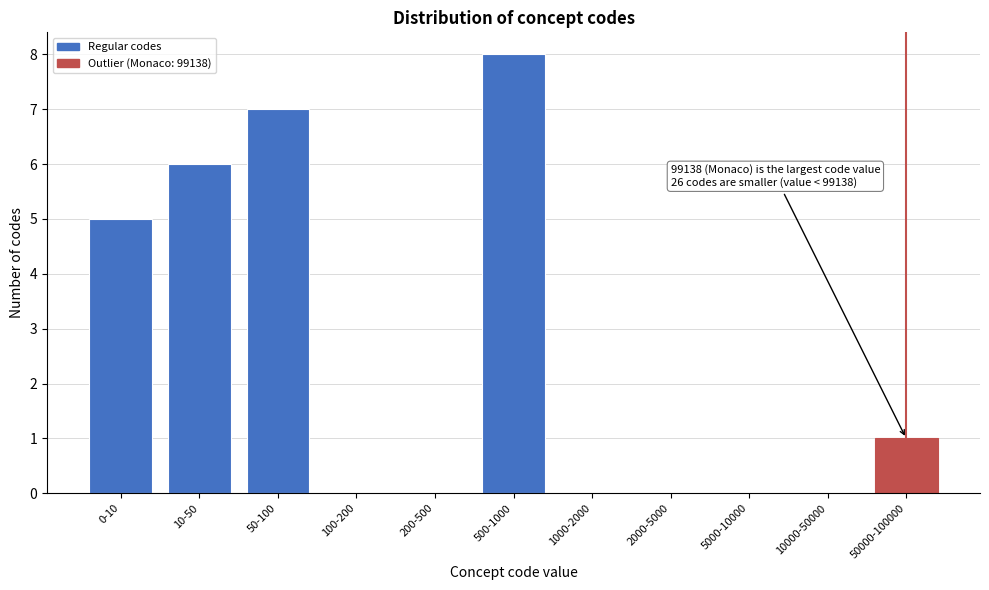

Reading left to right, extract all data points from this chart.

0-10=5	10-50=6	50-100=7	100-200=0	200-500=0	500-1000=8	1000-2000=0	2000-5000=0	5000-10000=0	10000-50000=0	50000-100000=1